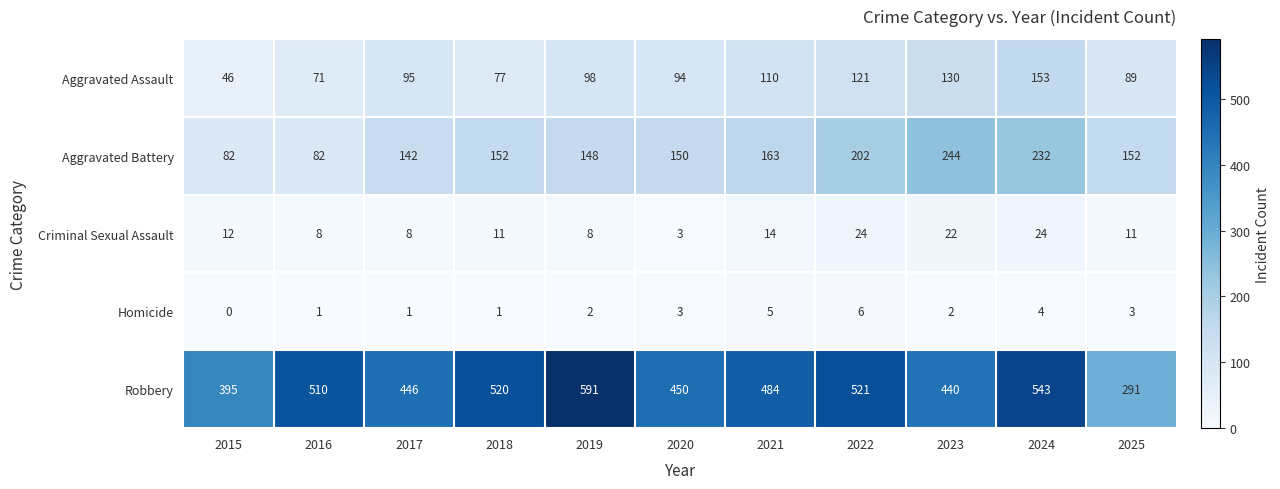

How many categories are shown in the chart?

11